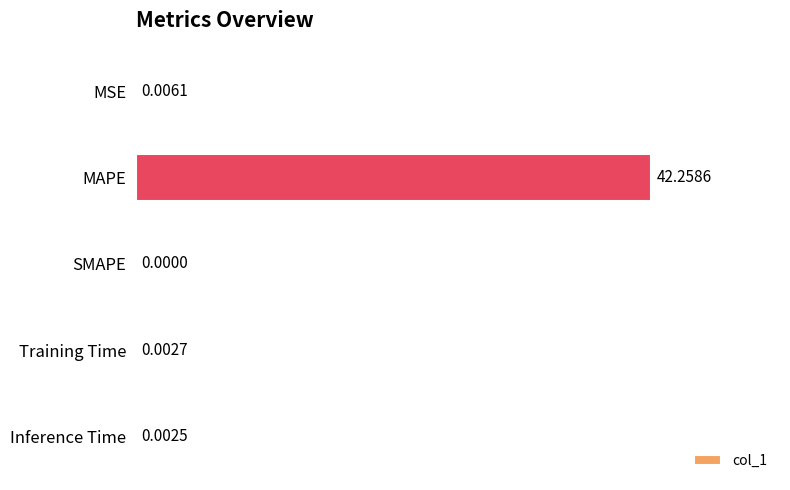

What is the sum of all values?

42.3